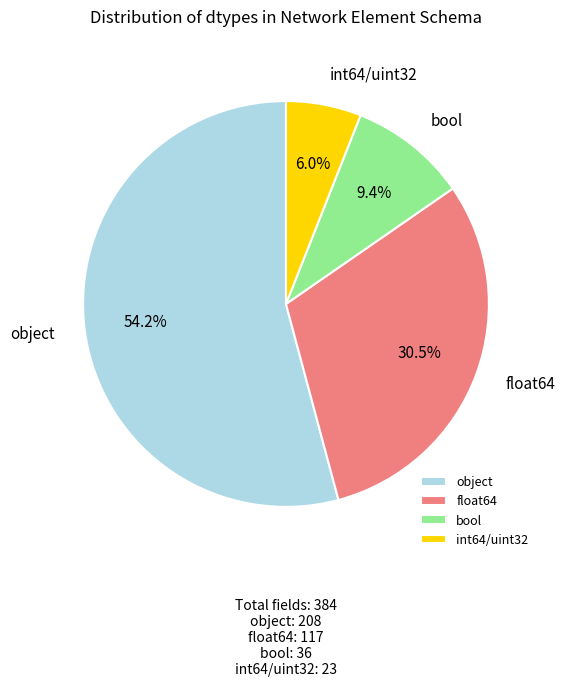

How many segments does this pie chart have?

4